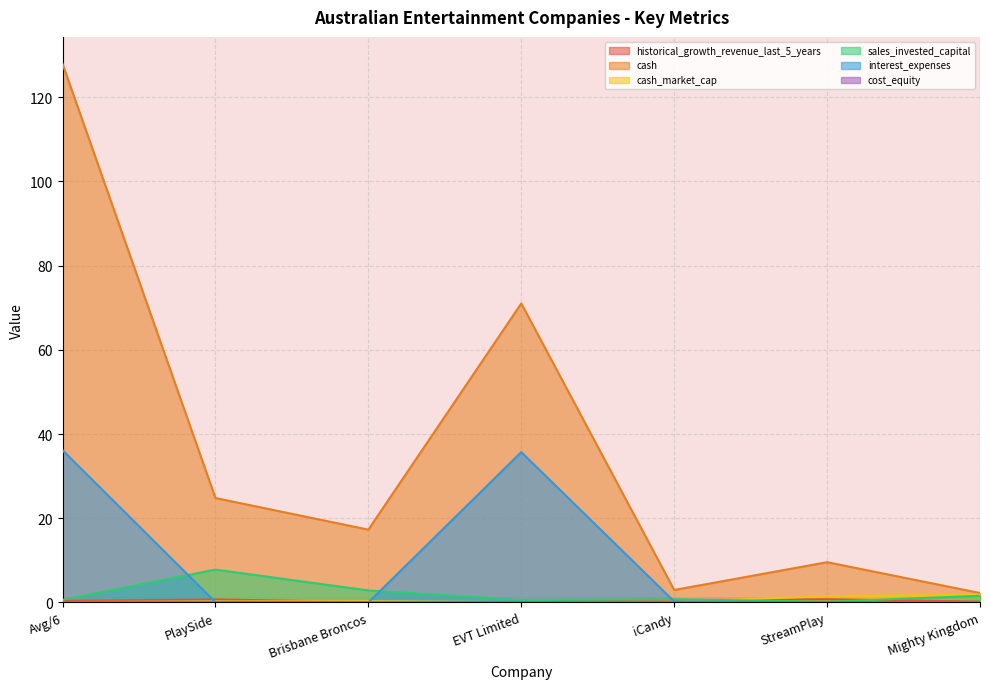

Reading left to right, list all the values displayed in this chart.

historical_growth_revenue_last_5_years: 0.4	0.7	0.1	0.0	0.6	0.8	0.2
cash: 127.9	24.8	17.3	71.0	3.0	9.6	2.2
cash_market_cap: 0.1	0.2	0.3	0.1	0.2	1.5	1.9
sales_invested_capital: 0.6	7.8	2.9	0.6	0.8	0.2	1.6
interest_expenses: 36.1	0.1	0.0	35.7	0.2	0.1	0.1
cost_equity: 0.1	0.1	0.1	0.1	0.1	0.1	0.1